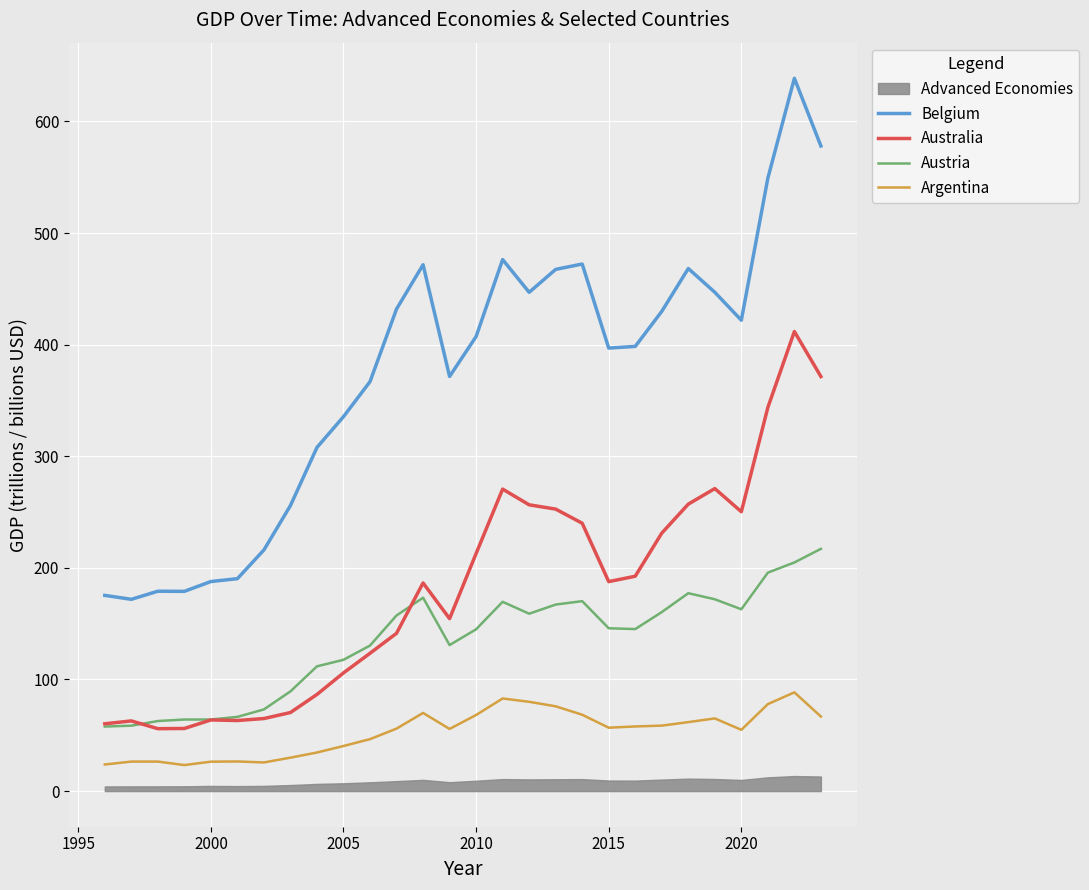

True or false: Argentina and Belgium cross at least once.

False